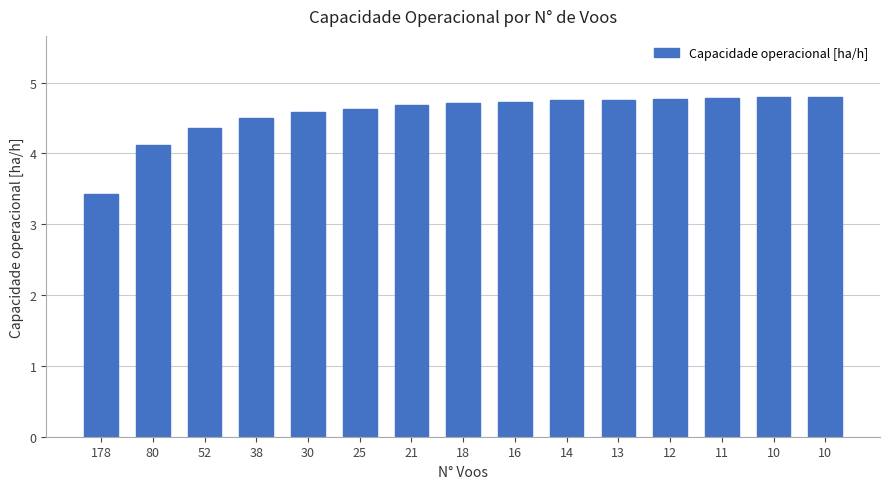

What is the difference between the values at 16 and 38?

0.2